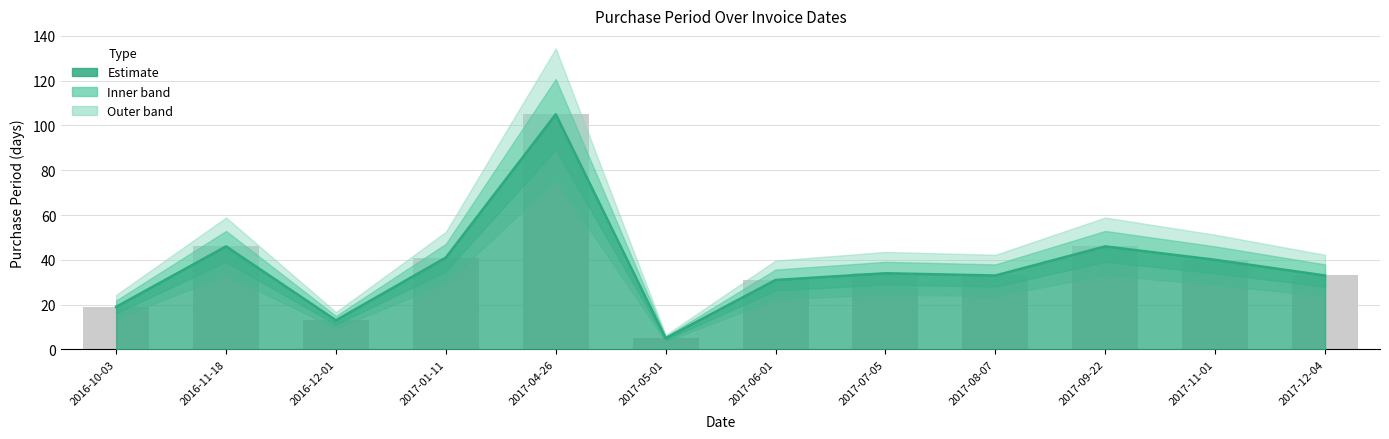

The value at 2017-05-01 is 5. True or false?

True